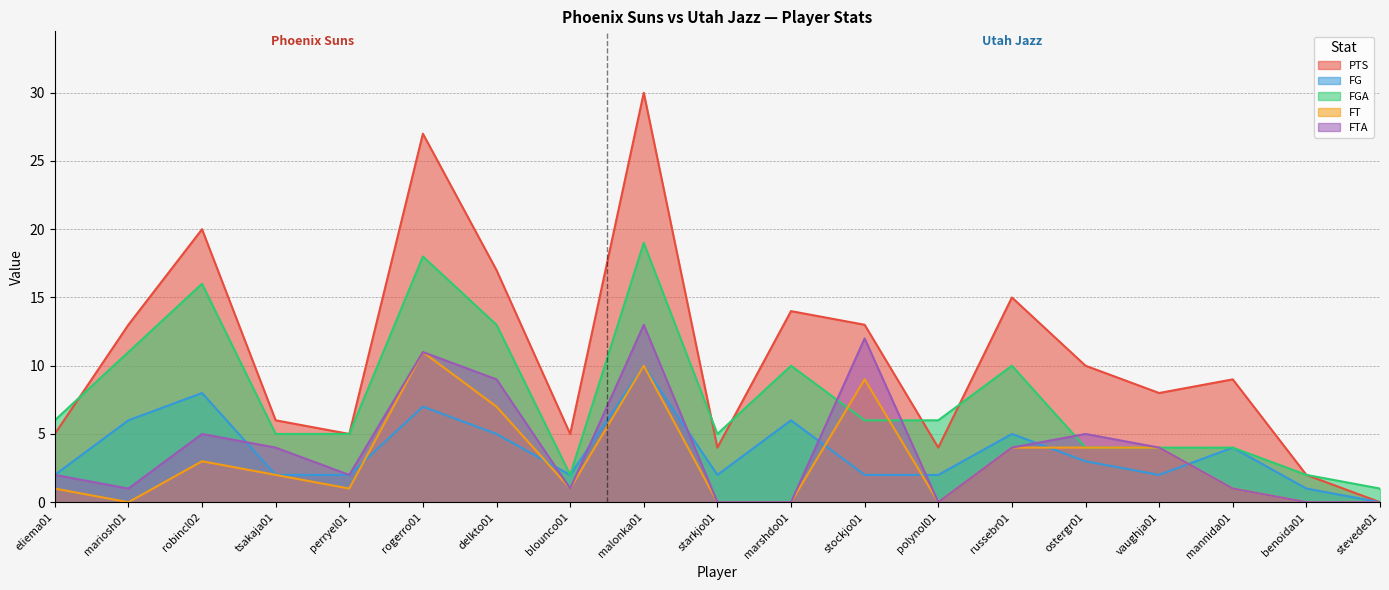

True or false: FGA has a value of 8 at rogerro01.

False